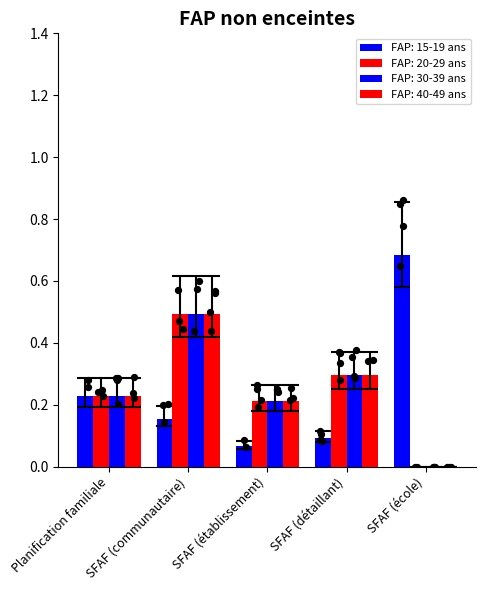

What is the total value across all series at Planification familiale?

0.9